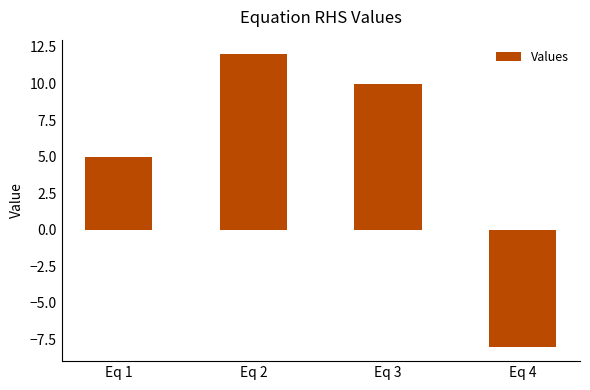

What is the value of the 4th bar from the left?

-8